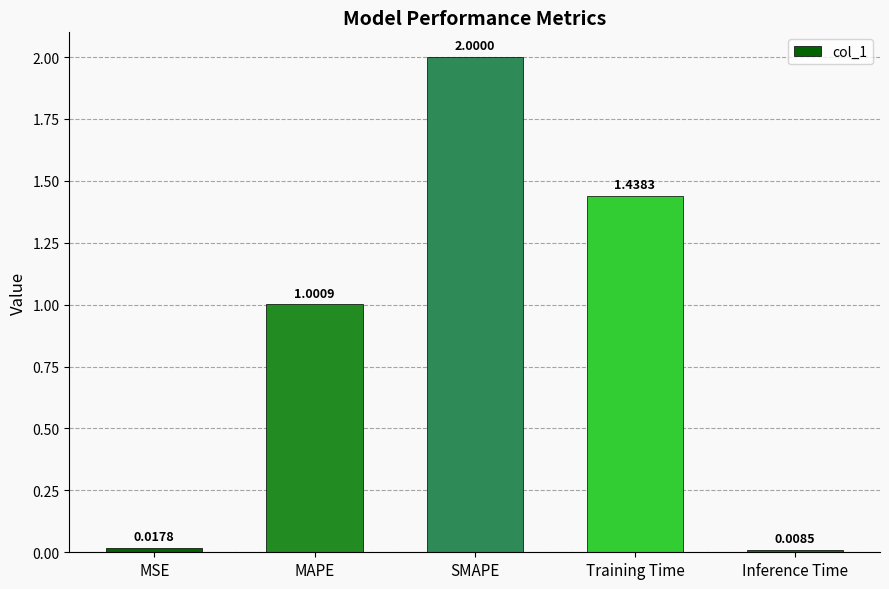

Which label corresponds to the largest value in the chart?

SMAPE